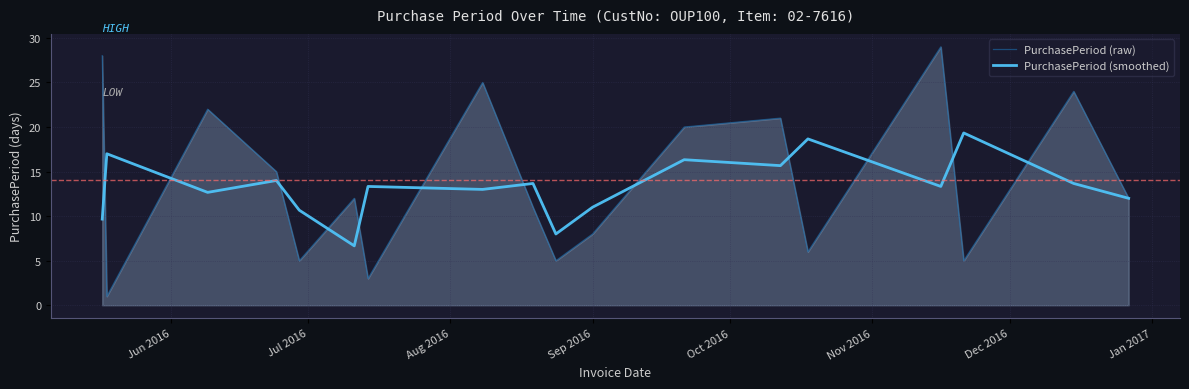

What is the highest value of the PurchasePeriod (raw) series?

29.0